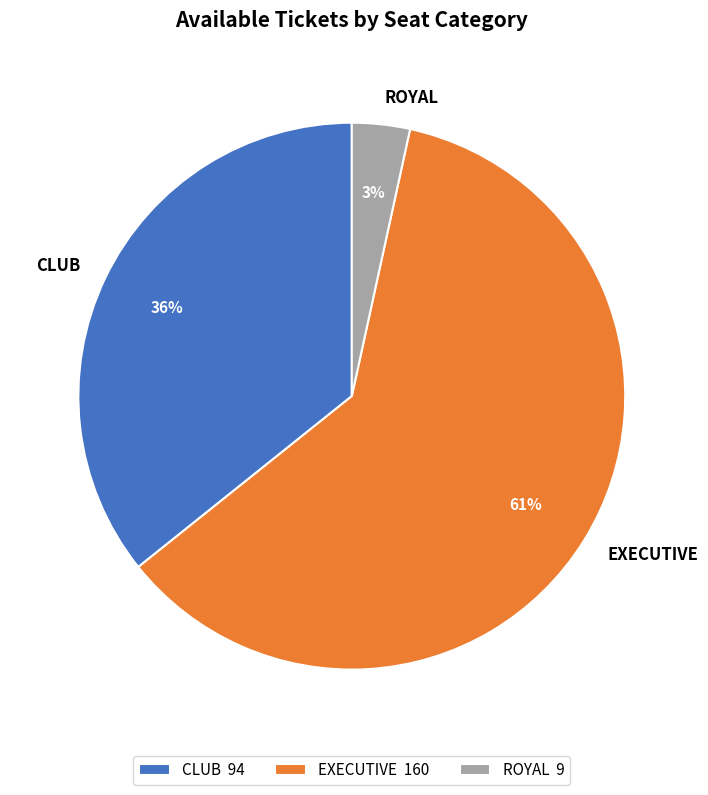

Is it true that ROYAL is 3% of the pie?

True